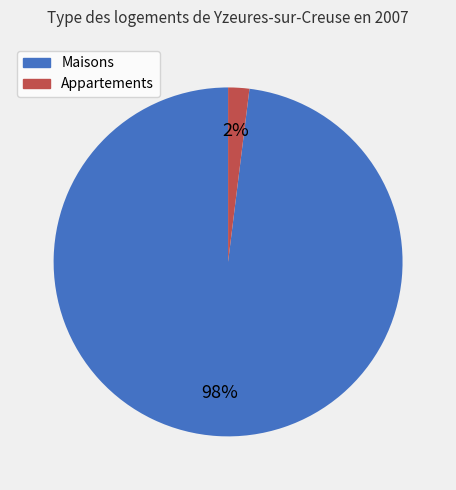

To the nearest percent, what is the difference between the Maisons and Appartements slice percentages?

96%